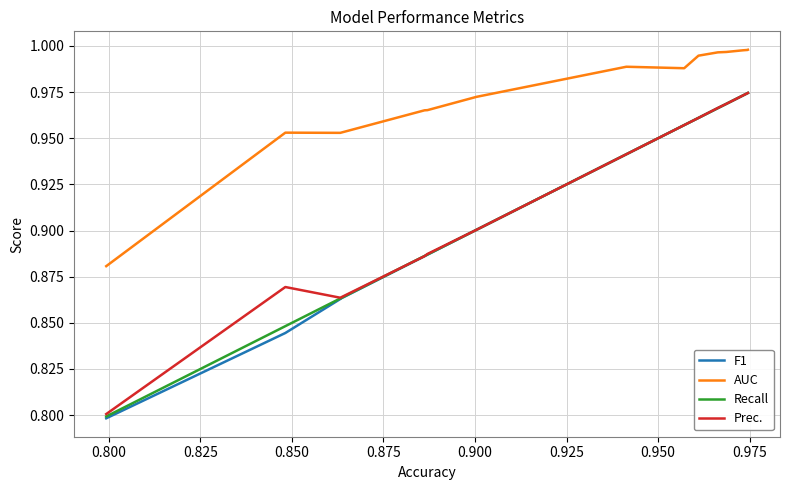

What is the smallest value displayed?

0.8